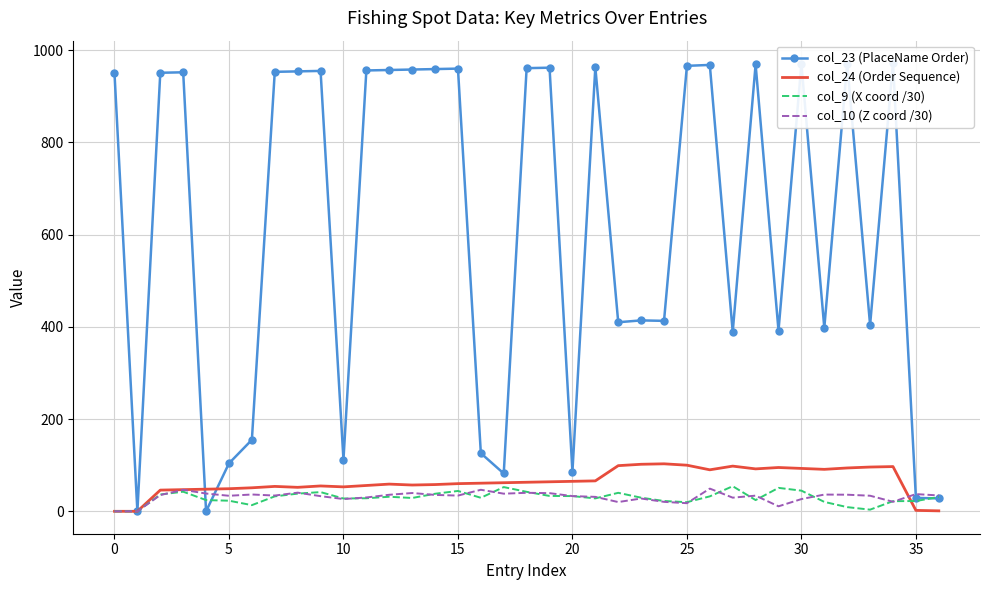

In col_23 (PlaceName Order), how many points are lower than both neighbors (excluding endpoints)?

11